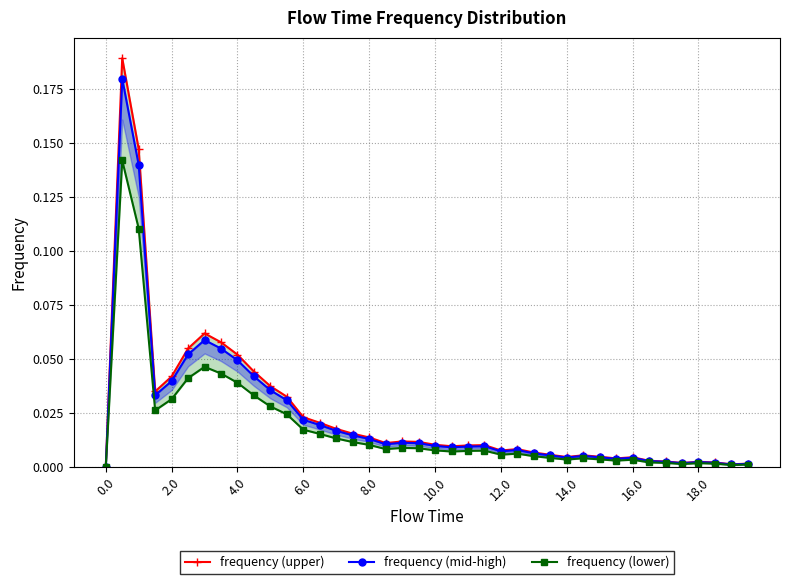

How many interior local peaks does the frequency (mid-high) series have?

8